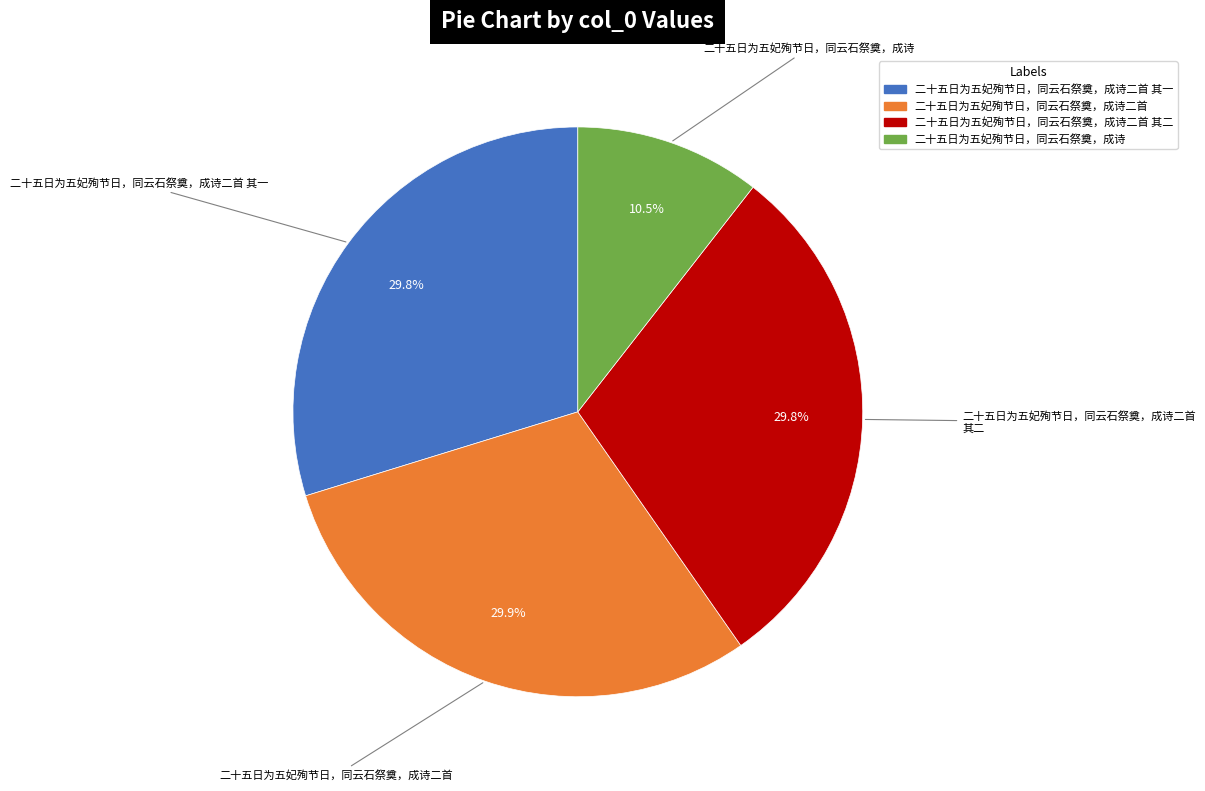

Does any single category account for the majority?

No